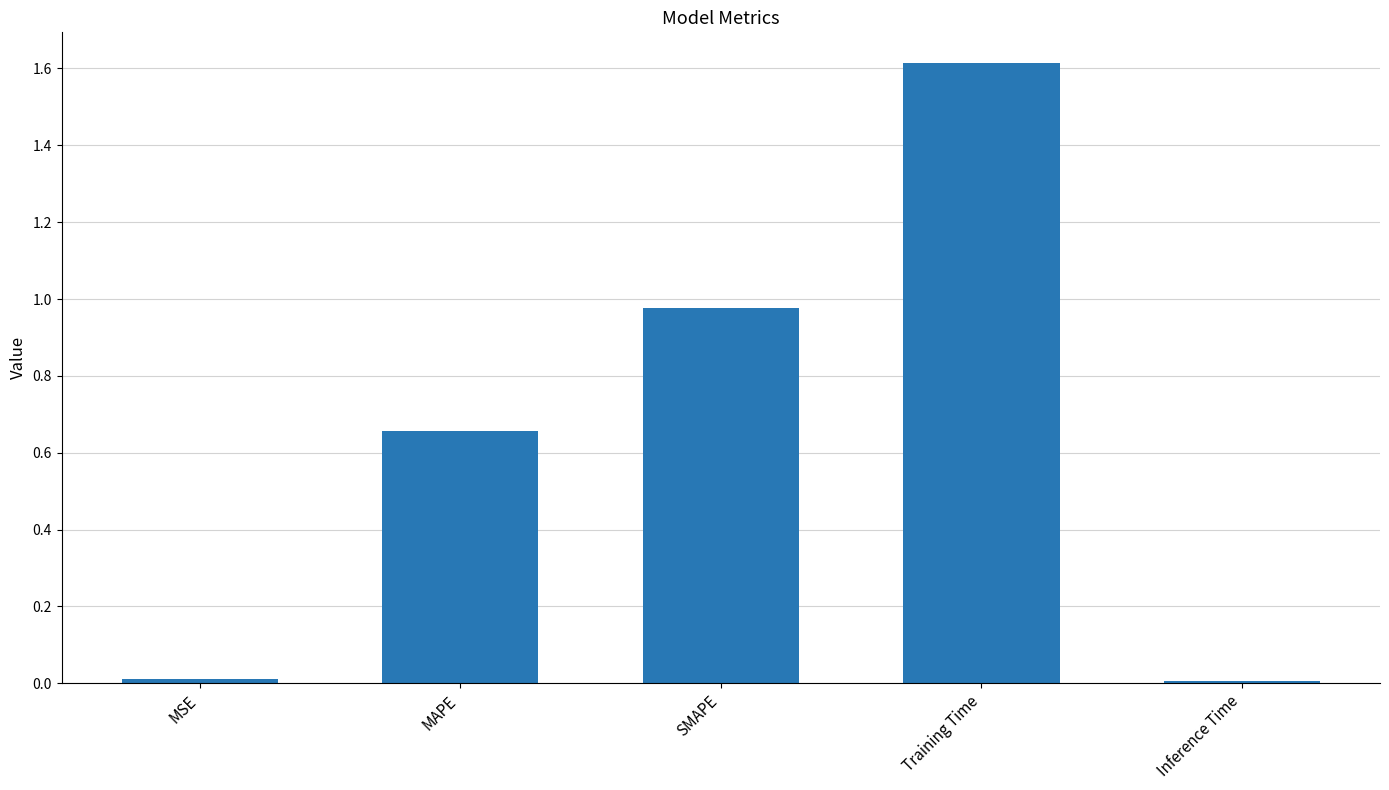

What is the change in value from SMAPE to Training Time?

+0.6